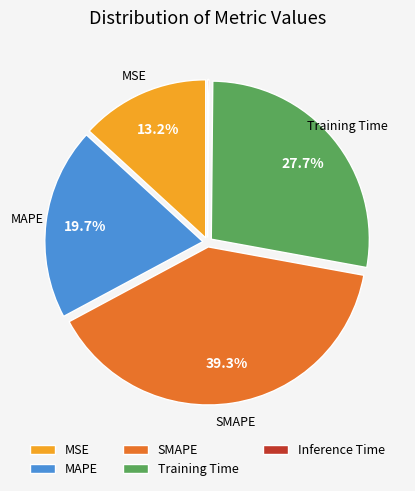

What is the ratio of the value at MSE to the value at SMAPE?

0.3